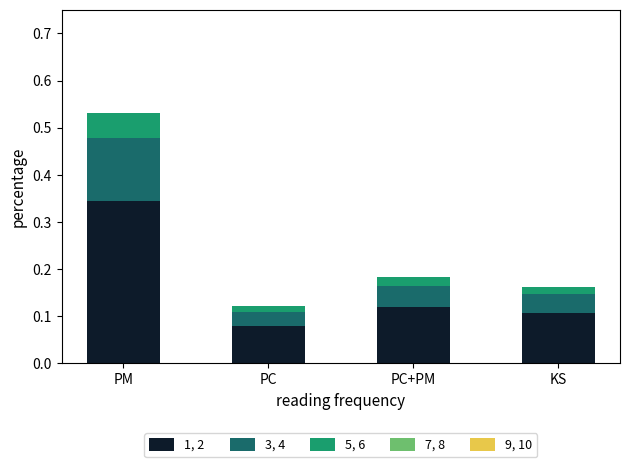

At which label does 1, 2 reach its minimum?

PC